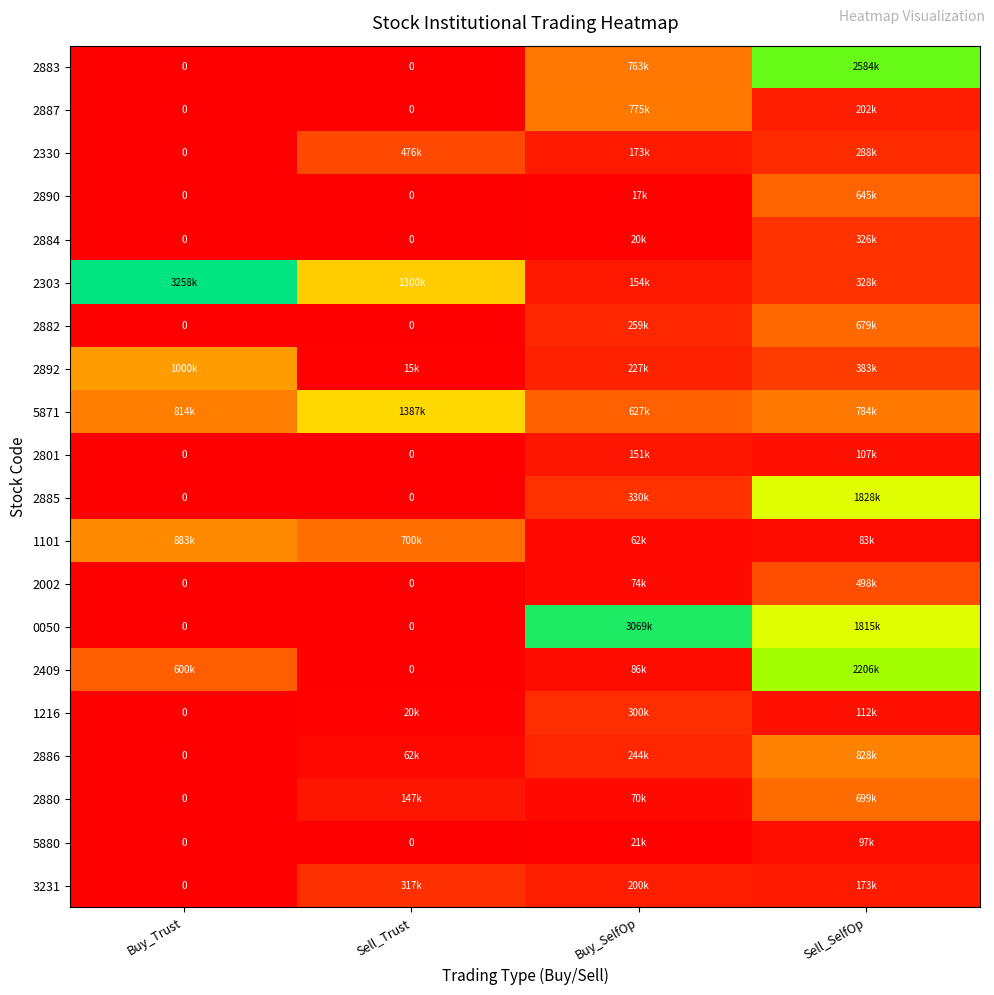

Is it true that 2303 equals 1.6 at Buy_Trust?

False